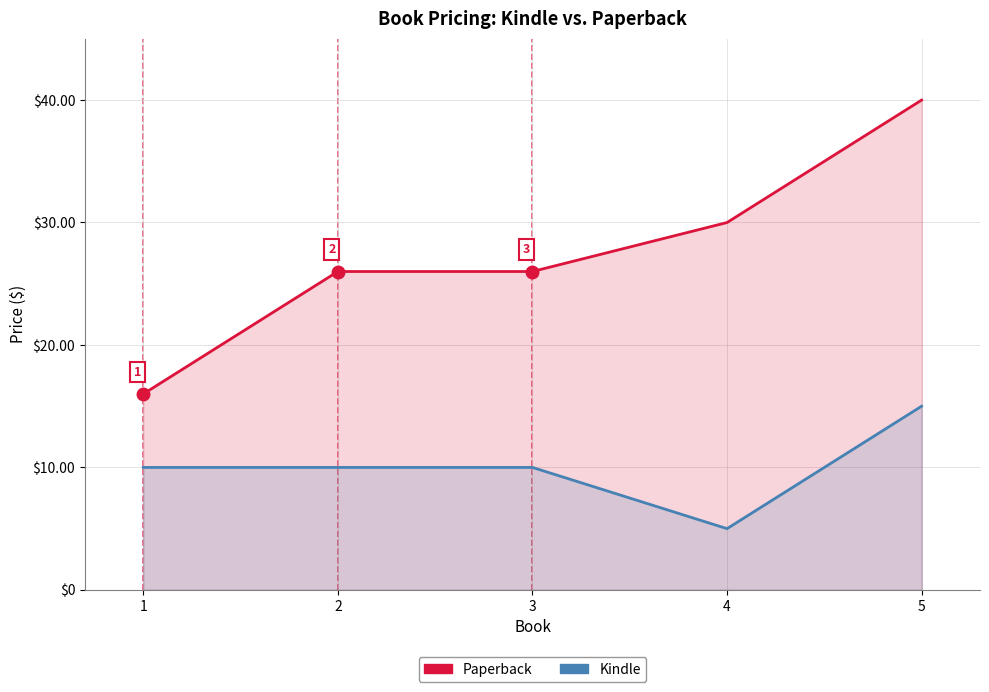

True or false: Kindle has a value of 10.0 at 3.

True